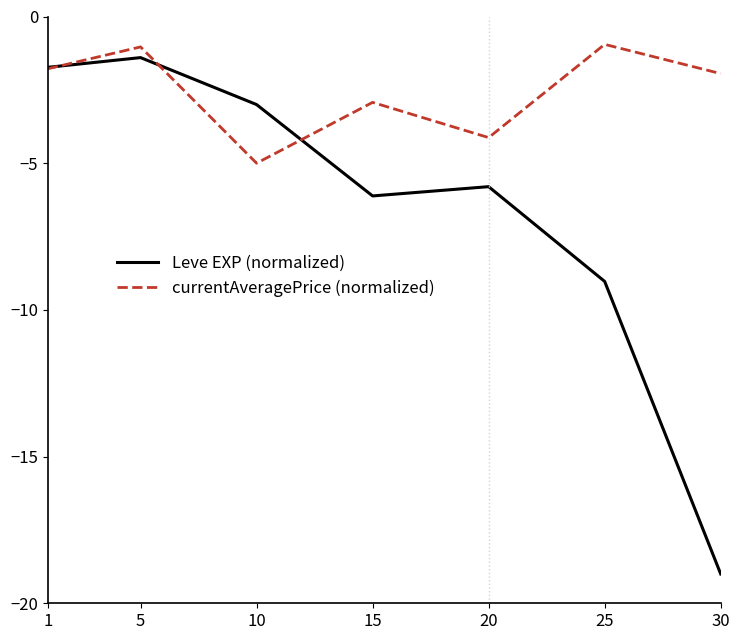

What is the minimum value for currentAveragePrice (normalized)?

-5.0